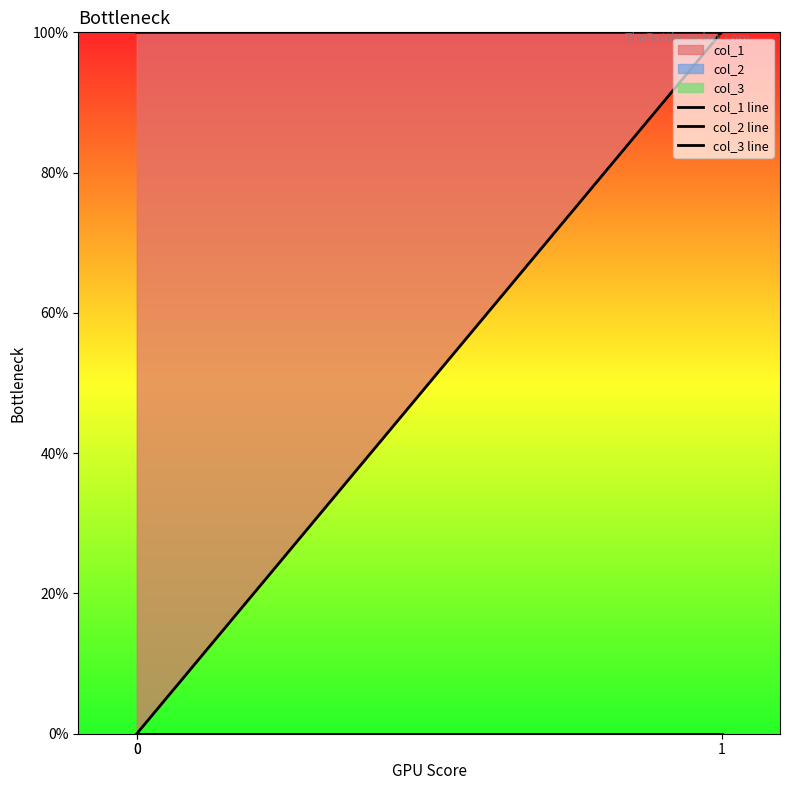

Does the chart have visible grid lines?

No